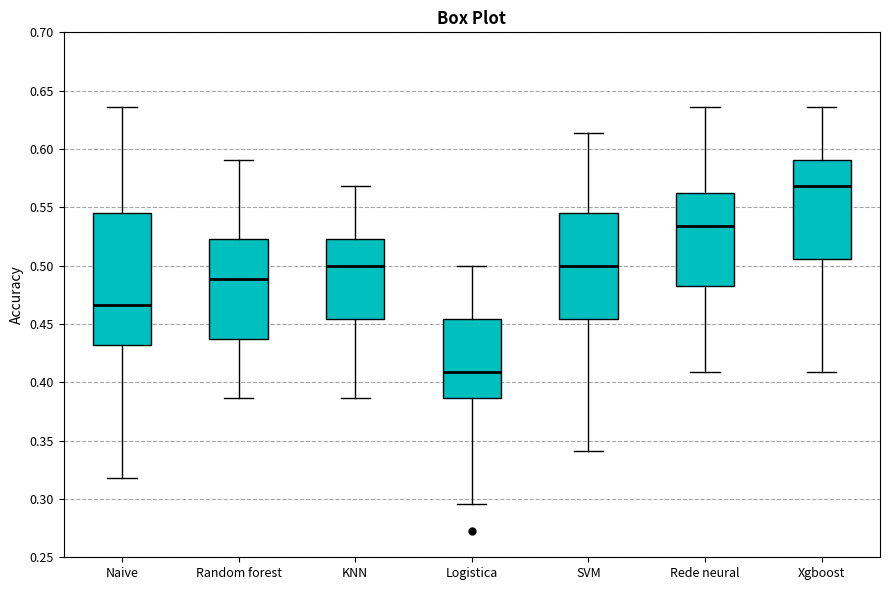

Comparing the boxes themselves (not the whiskers), which one is the tallest?

Naive